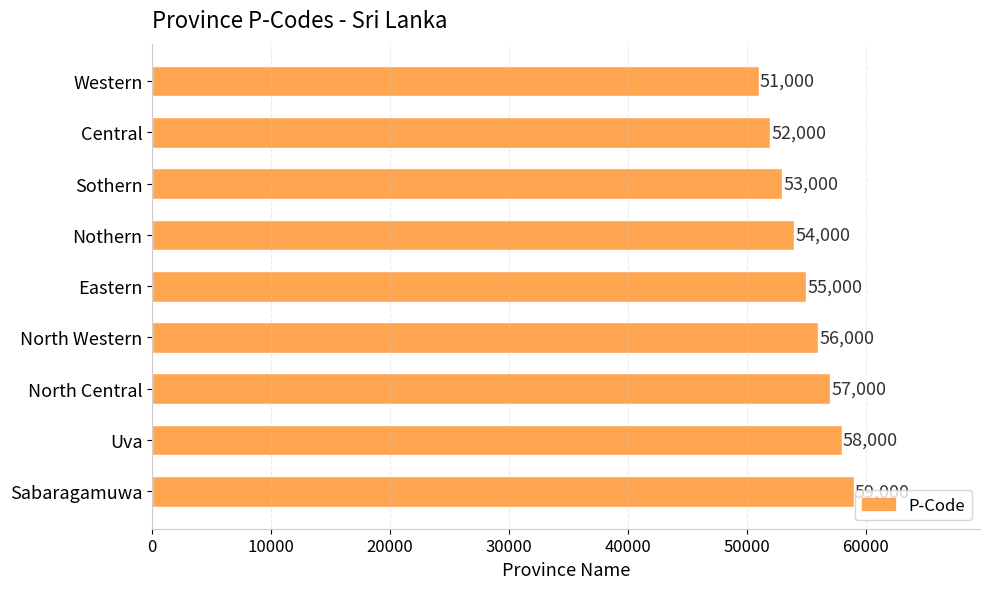

Reading top to bottom, extract all data points from this chart.

Western=51000	Central=52000	Sothern=53000	Nothern=54000	Eastern=55000	North Western=56000	North Central=57000	Uva=58000	Sabaragamuwa=59000